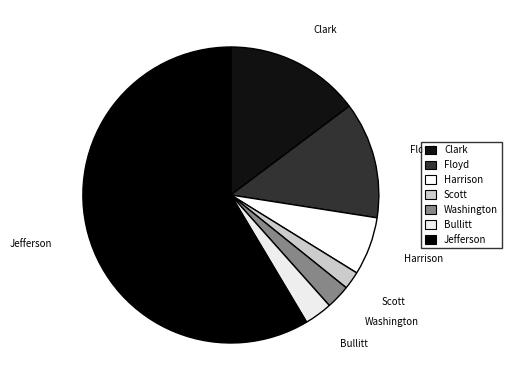

What is the largest slice in the pie chart?

Jefferson